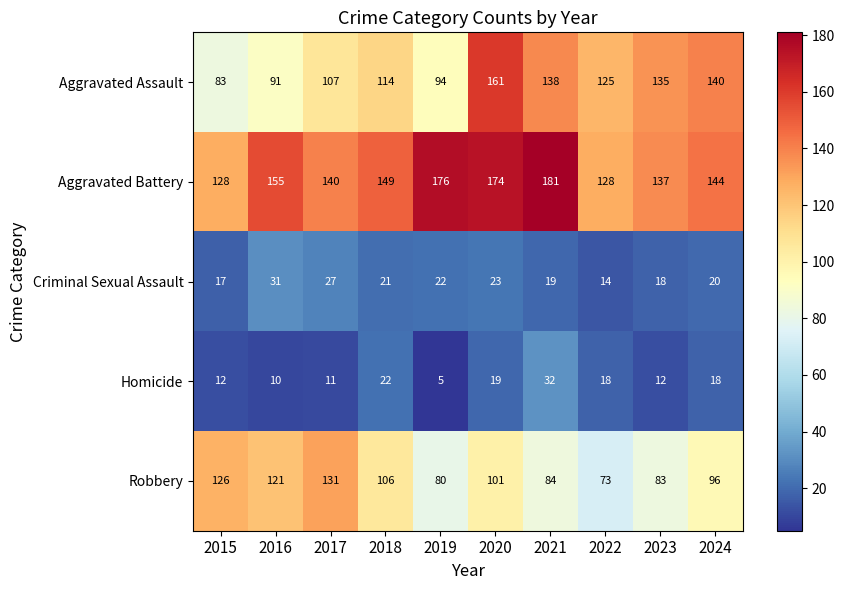

List the series in order of their peak value, highest first.

Aggravated Battery, Aggravated Assault, Robbery, Homicide, Criminal Sexual Assault